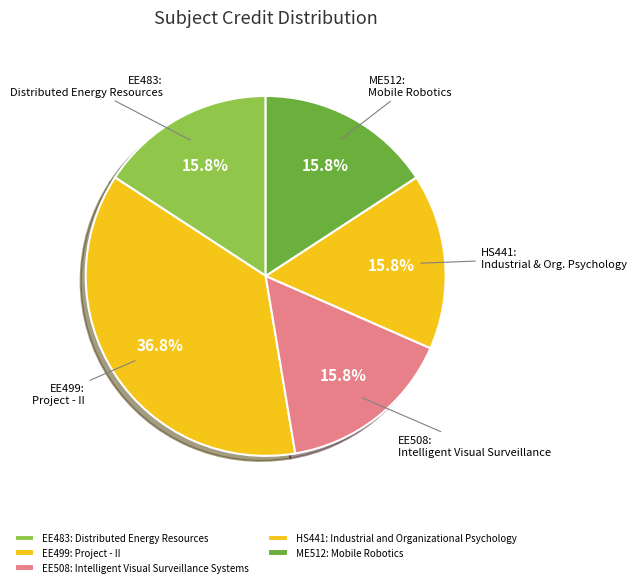

Does EE499: Project - II represent more than half of the total?

No